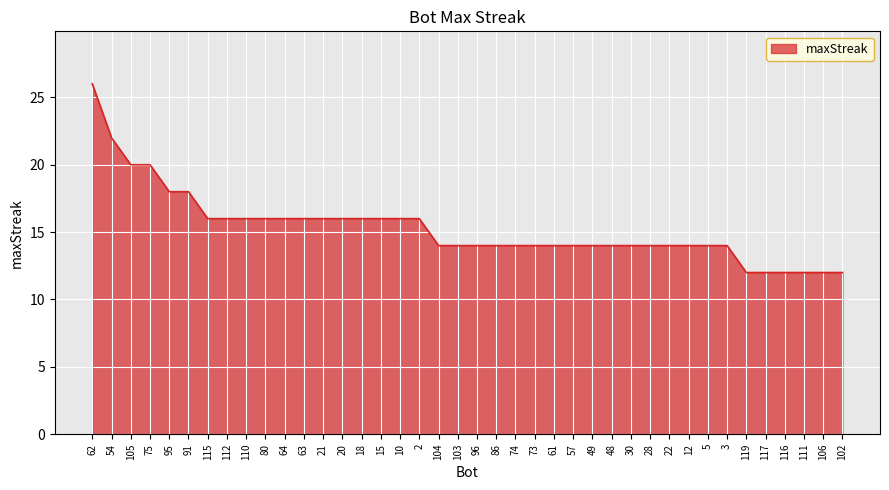

What is the smallest value displayed?

12